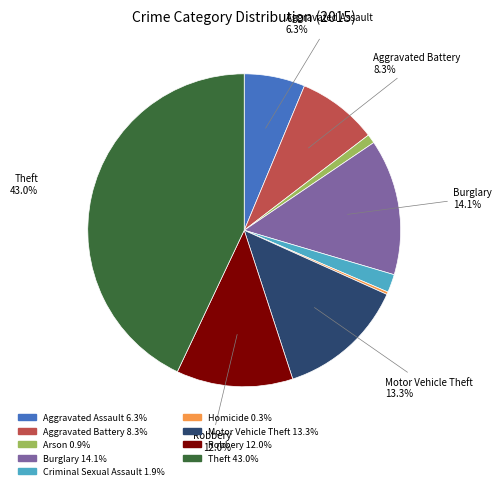

To the nearest percent, what is the difference between the Aggravated Assault and Aggravated Battery slice percentages?

2%